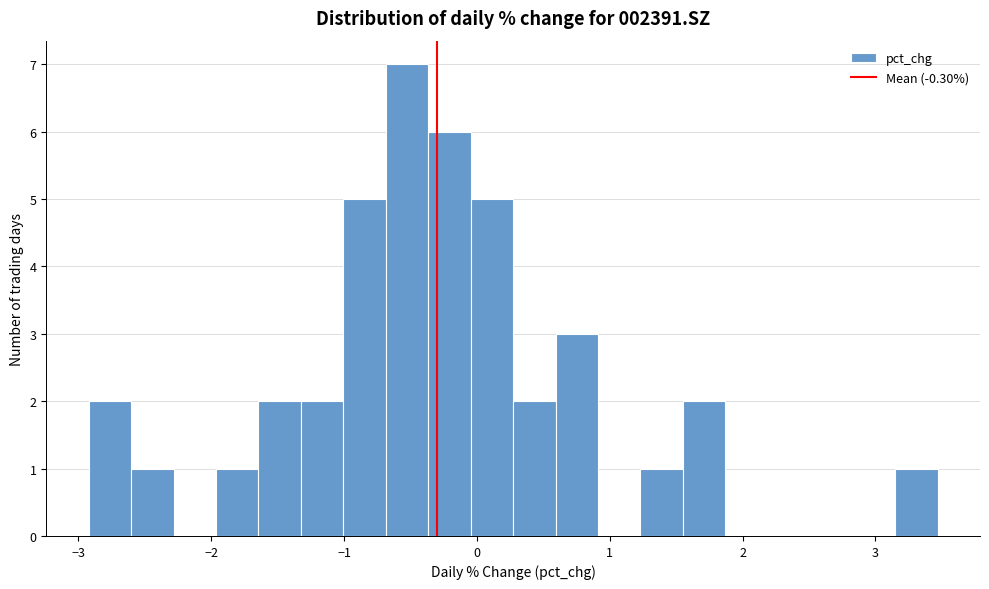

Read against the x-axis, roughly where is the centre of the tallest bar?

-0.5